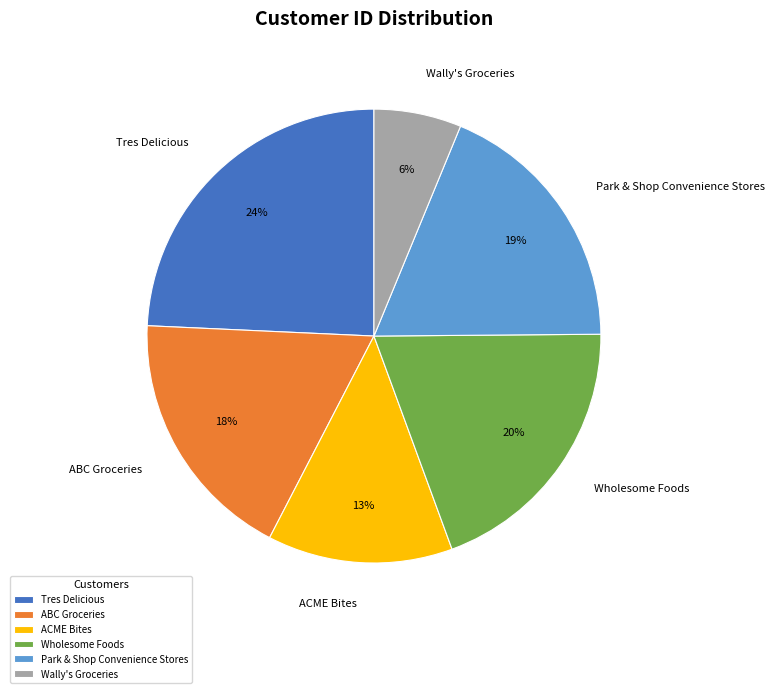

True or false: Tres Delicious accounts for 18% of the total.

False